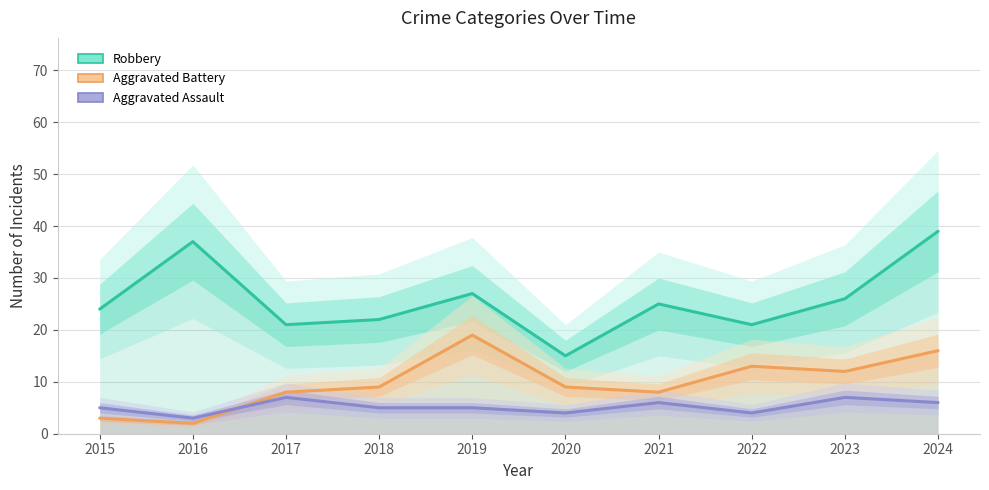

Reading right to left, list all the values displayed in this chart.

Robbery: 2024=39	2023=26	2022=21	2021=25	2020=15	2019=27	2018=22	2017=21	2016=37	2015=24
Aggravated Battery: 2024=16	2023=12	2022=13	2021=8	2020=9	2019=19	2018=9	2017=8	2016=2	2015=3
Aggravated Assault: 2024=6	2023=7	2022=4	2021=6	2020=4	2019=5	2018=5	2017=7	2016=3	2015=5